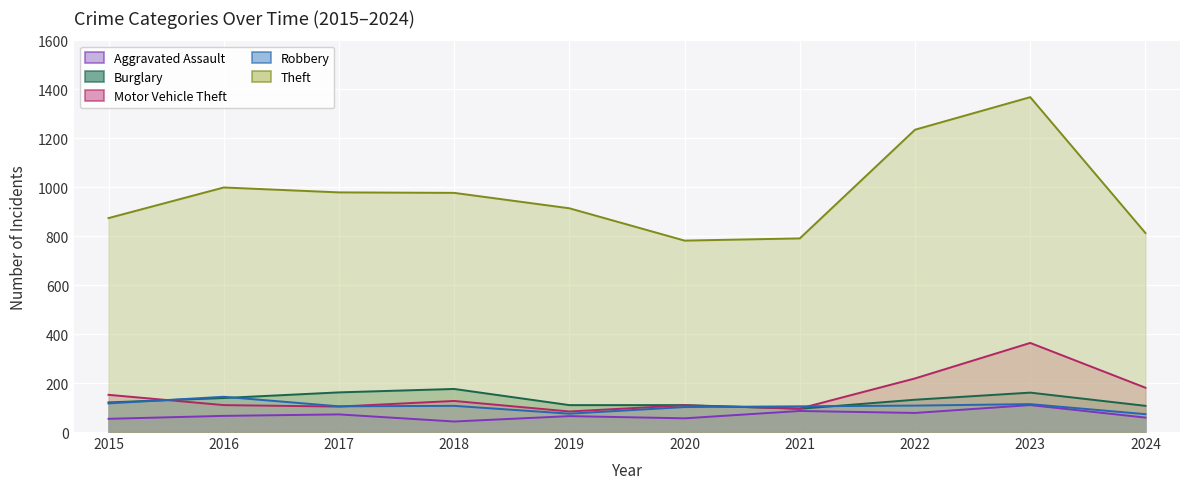

Reading left to right, transcribe all the data shown in this chart.

Aggravated Assault: 2015=54	2016=66	2017=72	2018=43	2019=65	2020=56	2021=86	2022=78	2023=110	2024=59
Burglary: 2015=121	2016=139	2017=162	2018=176	2019=110	2020=110	2021=95	2022=132	2023=161	2024=107
Motor Vehicle Theft: 2015=152	2016=110	2017=104	2018=127	2019=84	2020=109	2021=96	2022=219	2023=364	2024=181
Robbery: 2015=117	2016=144	2017=105	2018=107	2019=75	2020=102	2021=105	2022=108	2023=114	2024=73
Theft: 2015=874	2016=999	2017=979	2018=977	2019=914	2020=782	2021=791	2022=1235	2023=1368	2024=813